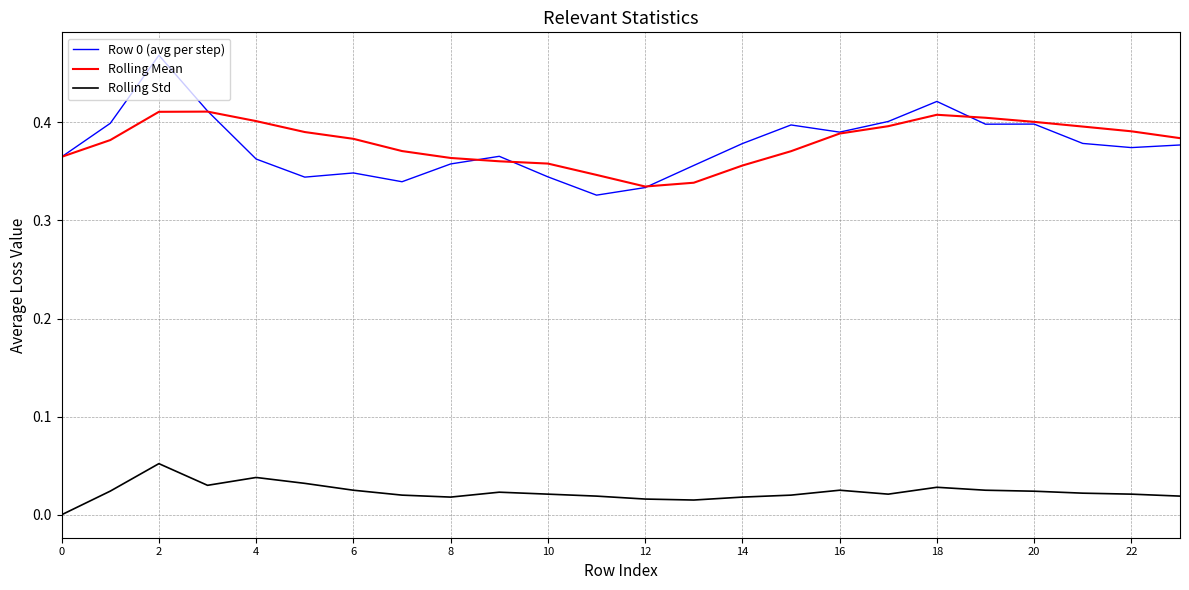

True or false: Rolling Mean and Rolling Std intersect in this chart.

False